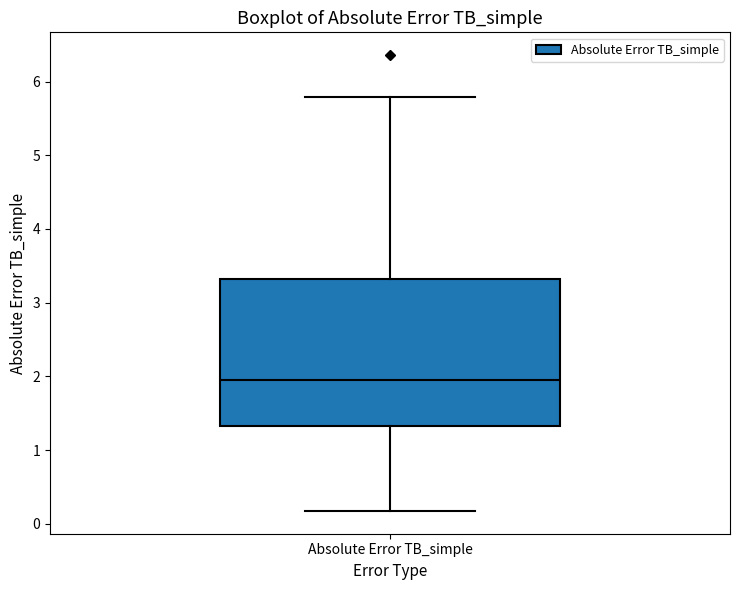

Transcribe this box plot: give where the median line is, the range the box spans, and where the two whiskers end, as read against the y-axis. The values are not printed on the chart, so give them approximately, as read against the axis.

median 1.9, box 1.3 to 3.3, whiskers 0.2 to 5.8